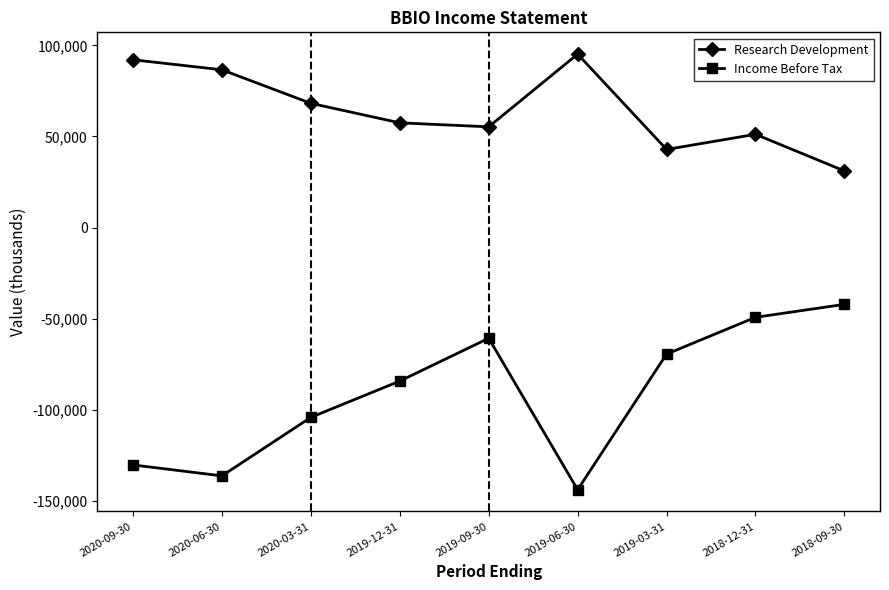

How many interior local valleys does the Research Development series have?

2